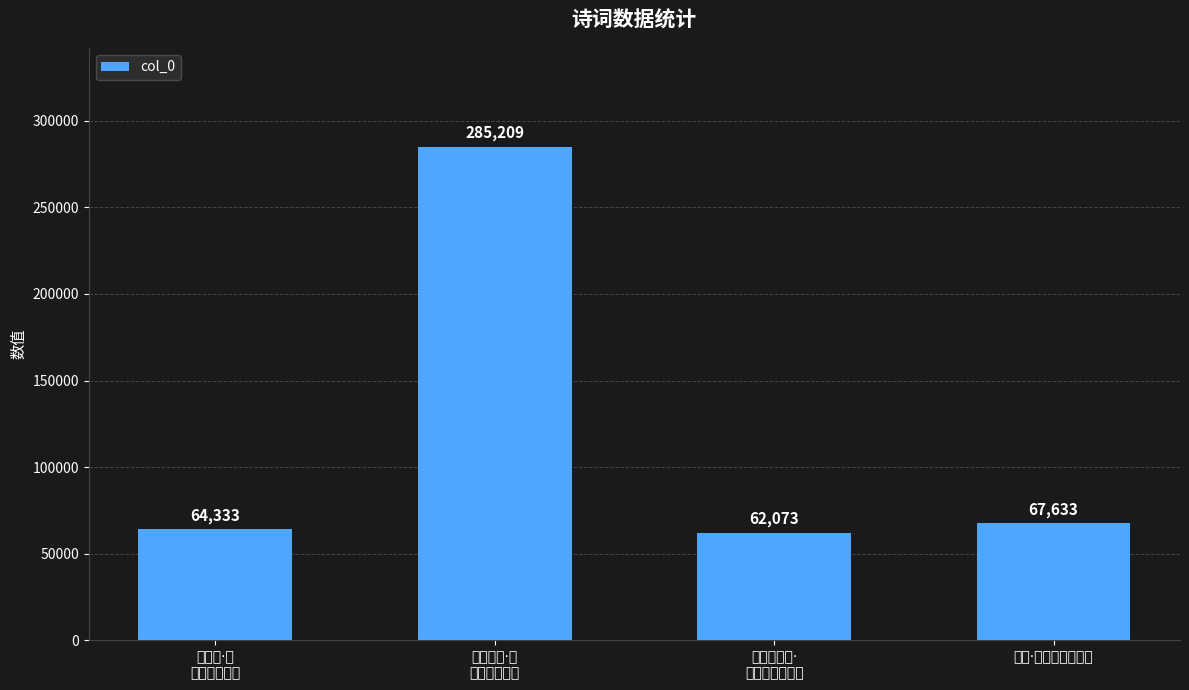

What is the difference between the maximum and second lowest values?

220876